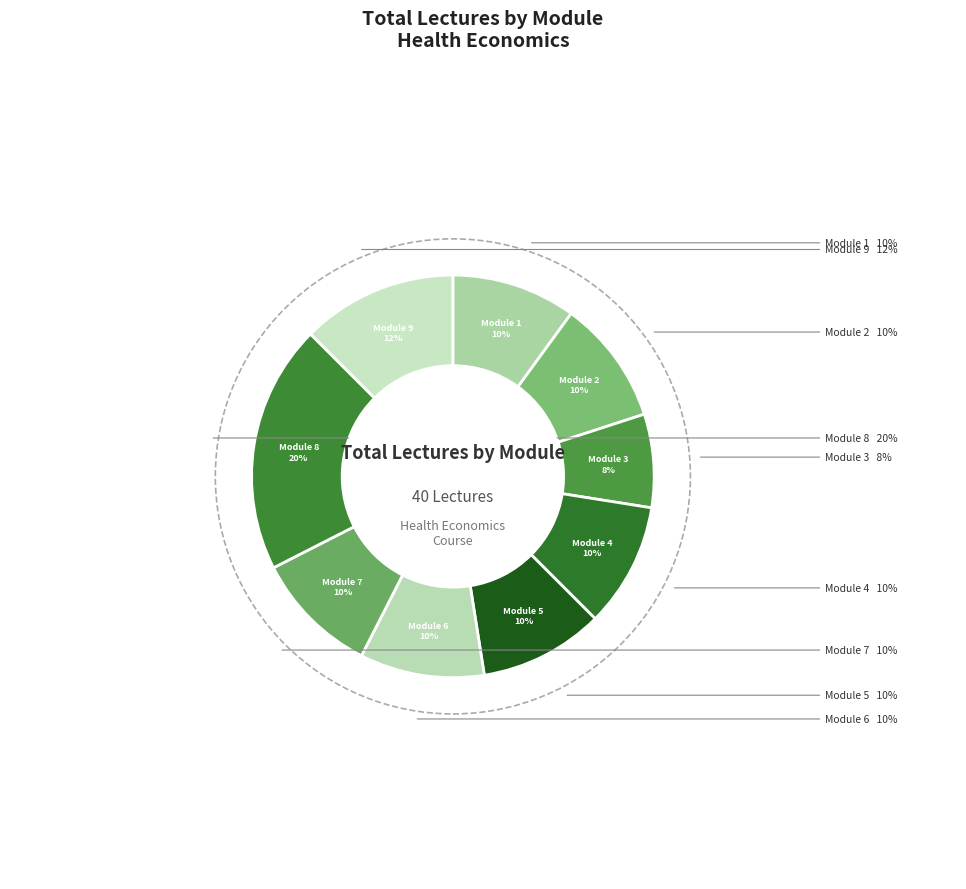

To the nearest percent, what percentage of the pie is Module 1: Introduction to Health Economics?

10%